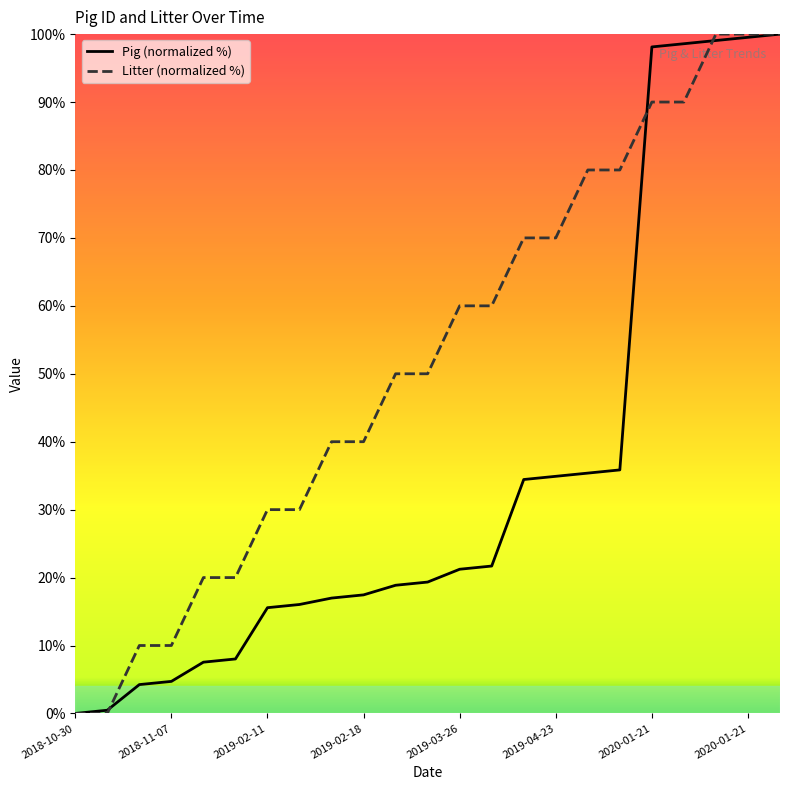

Is it true that Litter equals 60.0 at 2019-03-26?

True